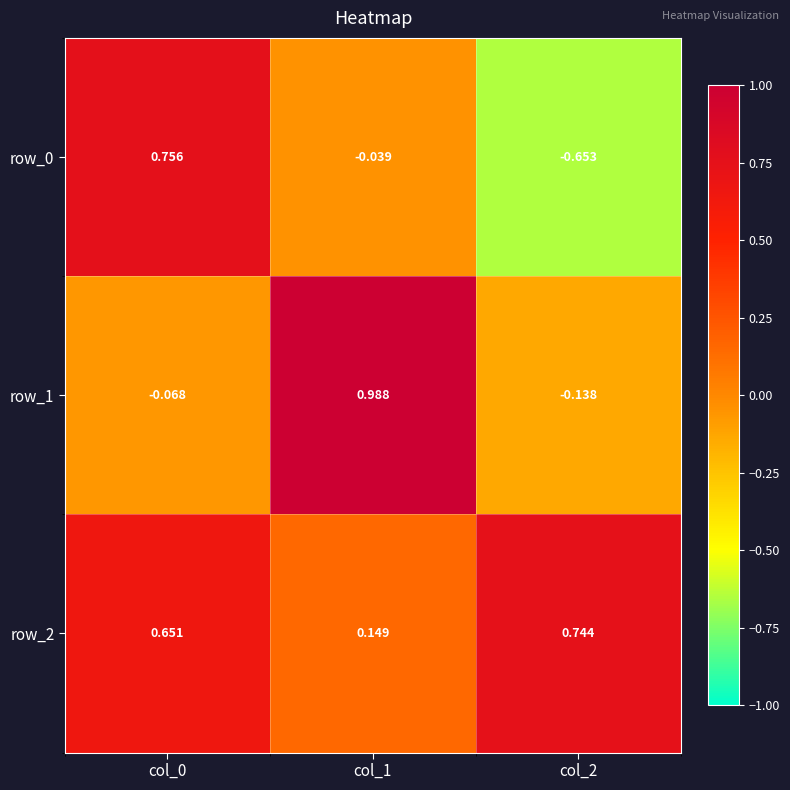

What is the difference between the maximum and second lowest values in the row_1 series?

1.1